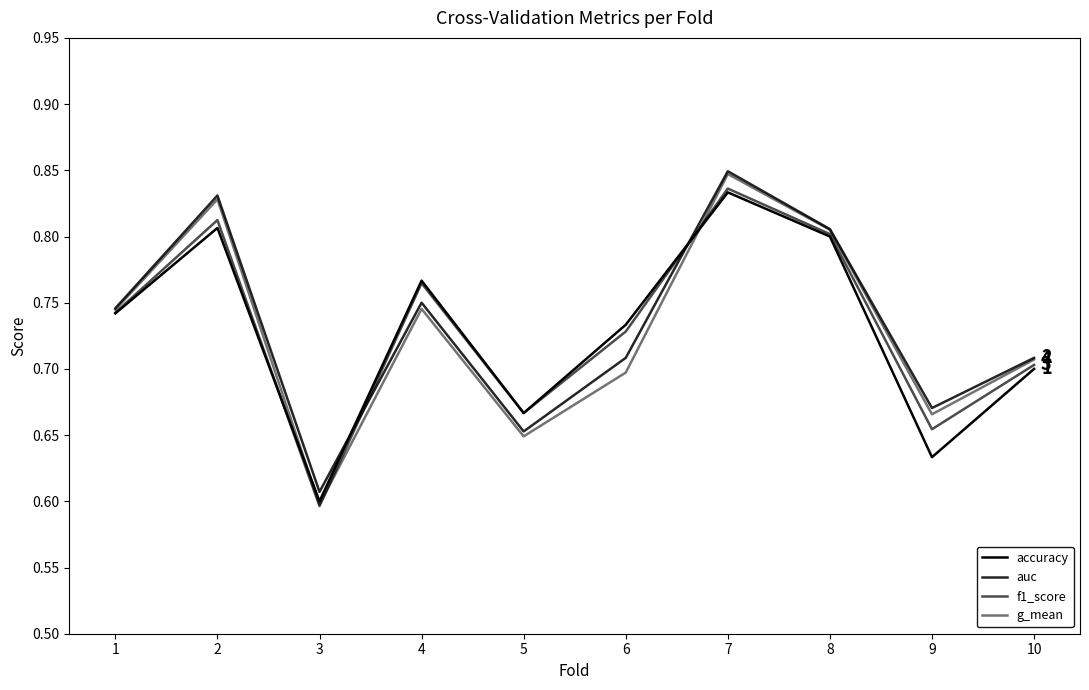

Does the chart have visible grid lines?

No